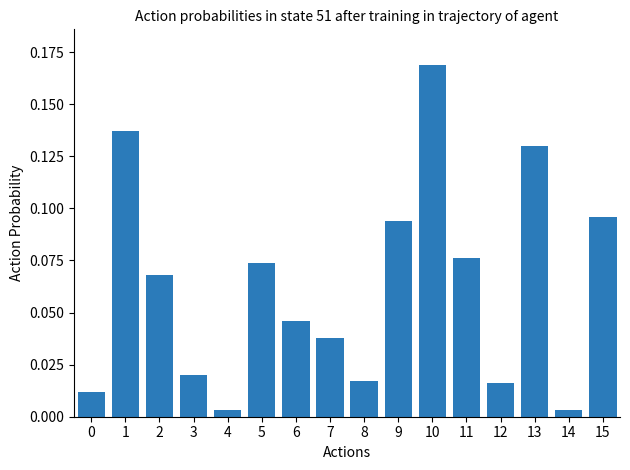

Which label corresponds to the largest value in the chart?

10